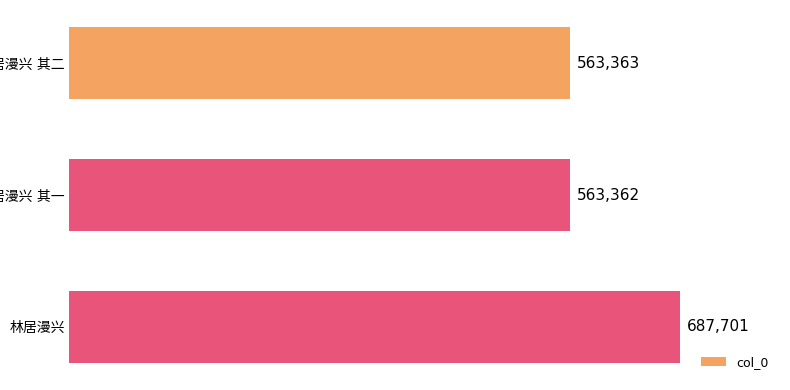

What is the sum of all values?

1814426